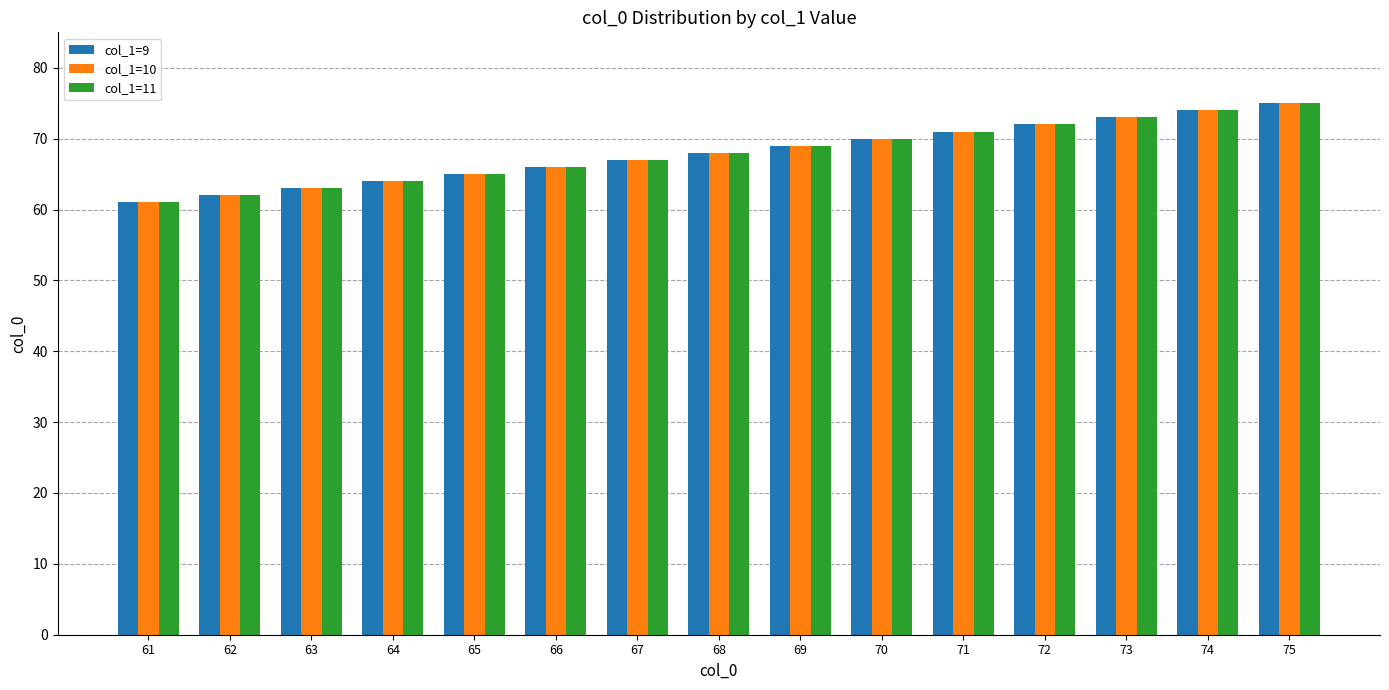

What is the value of the col_1=11 bar at the 3rd from the left?

63